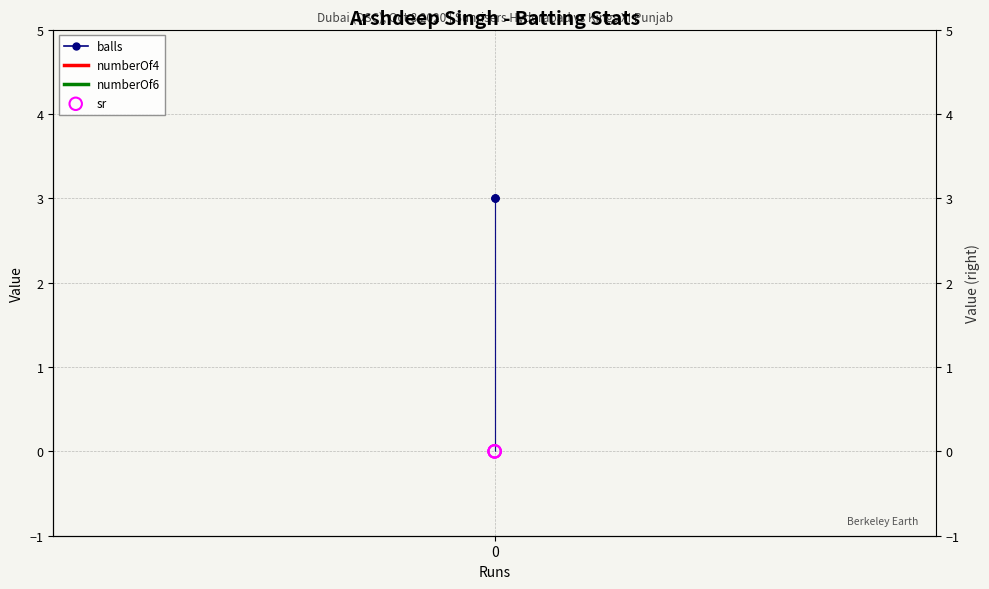

Which series has the largest total across all categories?

balls